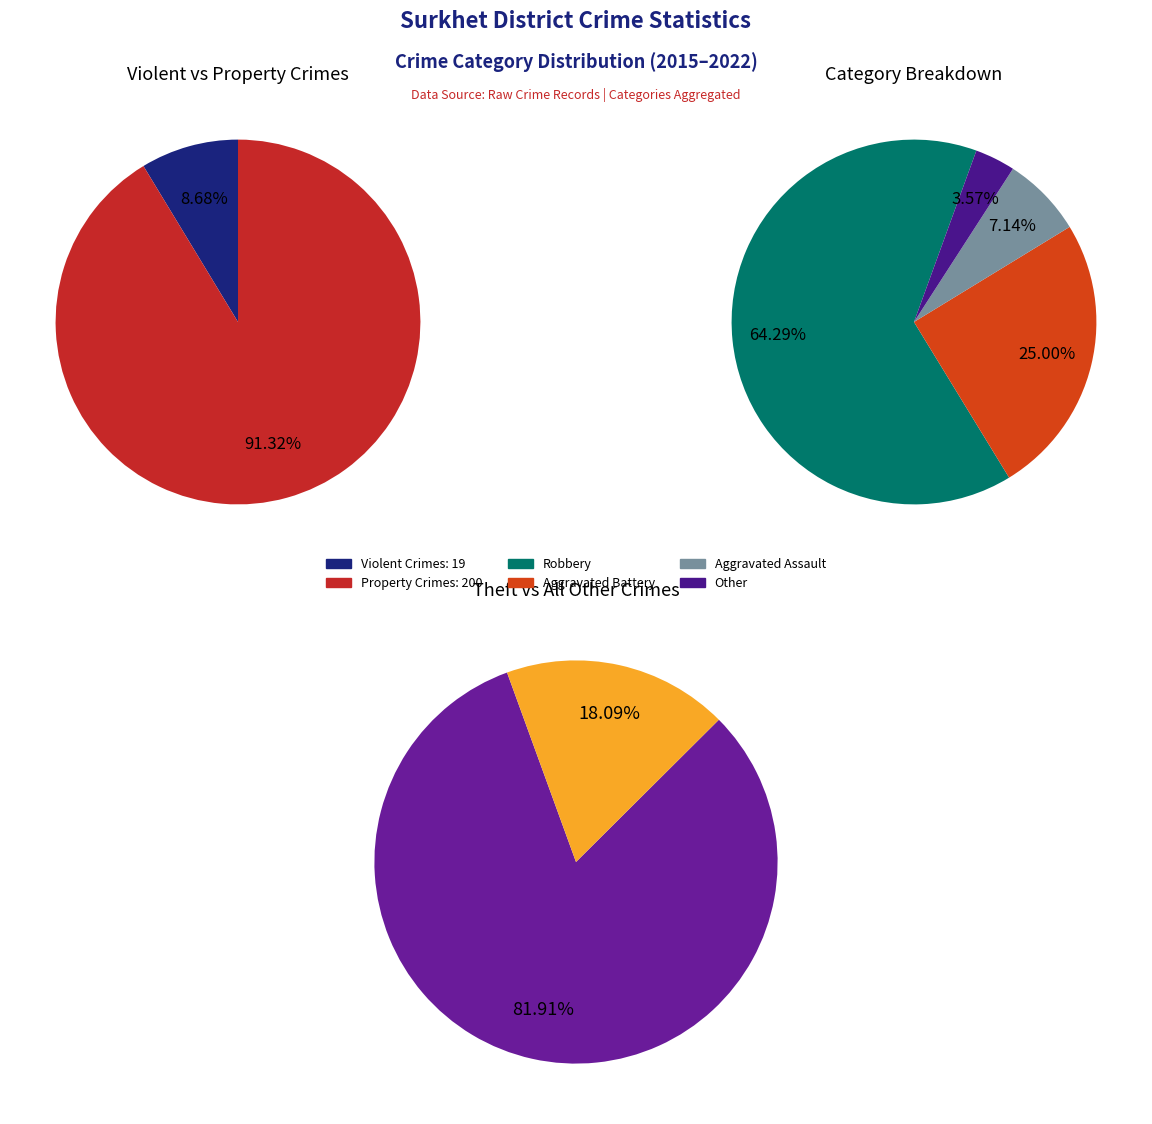

Is there any slice that represents more than half of the pie?

Yes